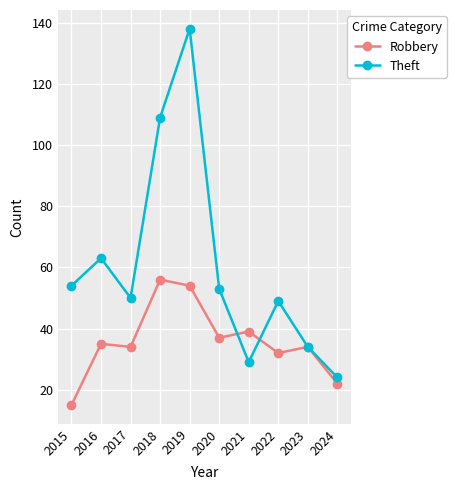

Rank the series by their maximum value, from lowest to highest.

Robbery, Theft